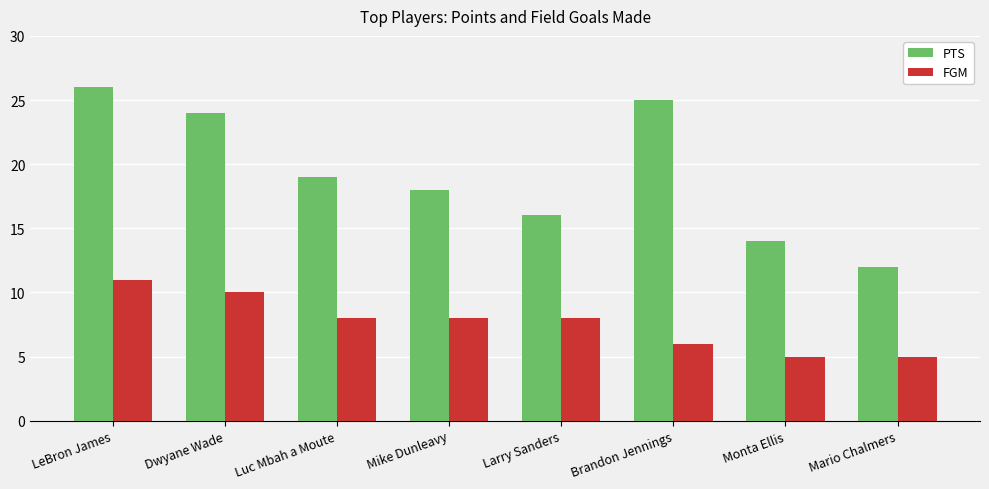

Reading left to right, transcribe all the data shown in this chart.

PTS: 26	24	19	18	16	25	14	12
FGM: 11	10	8	8	8	6	5	5